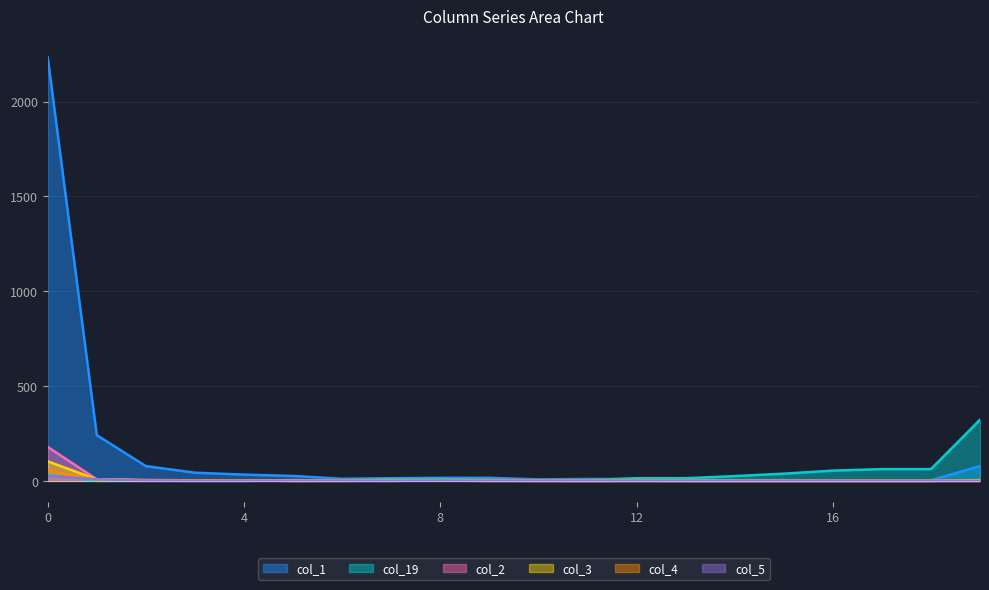

How many lines are shown in the chart?

6